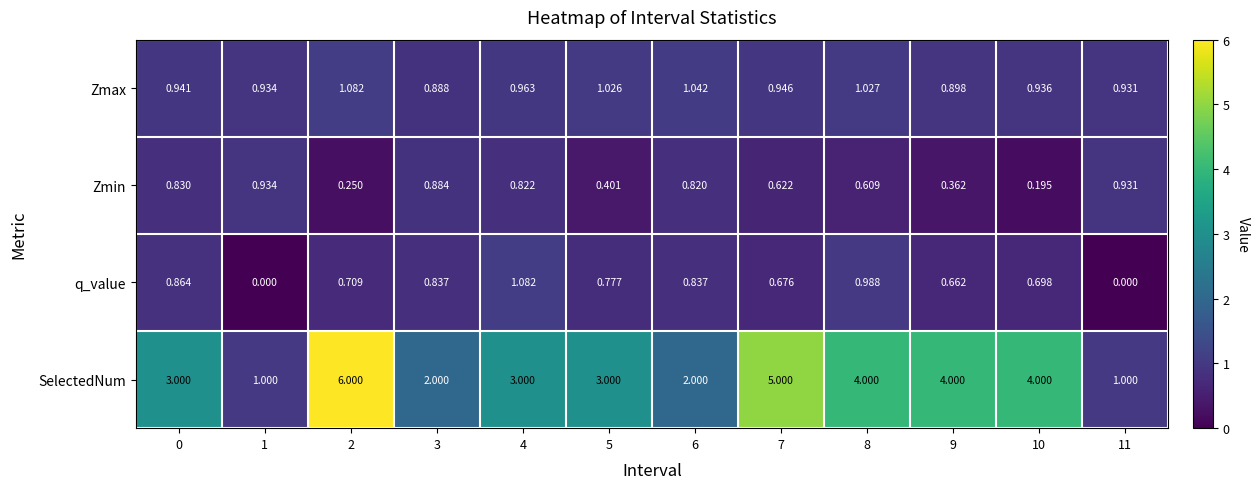

At 9, list the series in order from largest to smallest.

SelectedNum, Zmax, q_value, Zmin